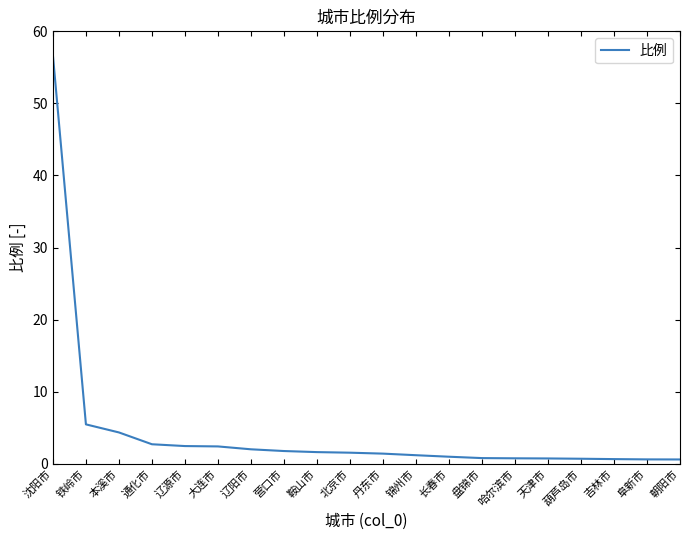

Is this an area chart (filled region under the line)?

No